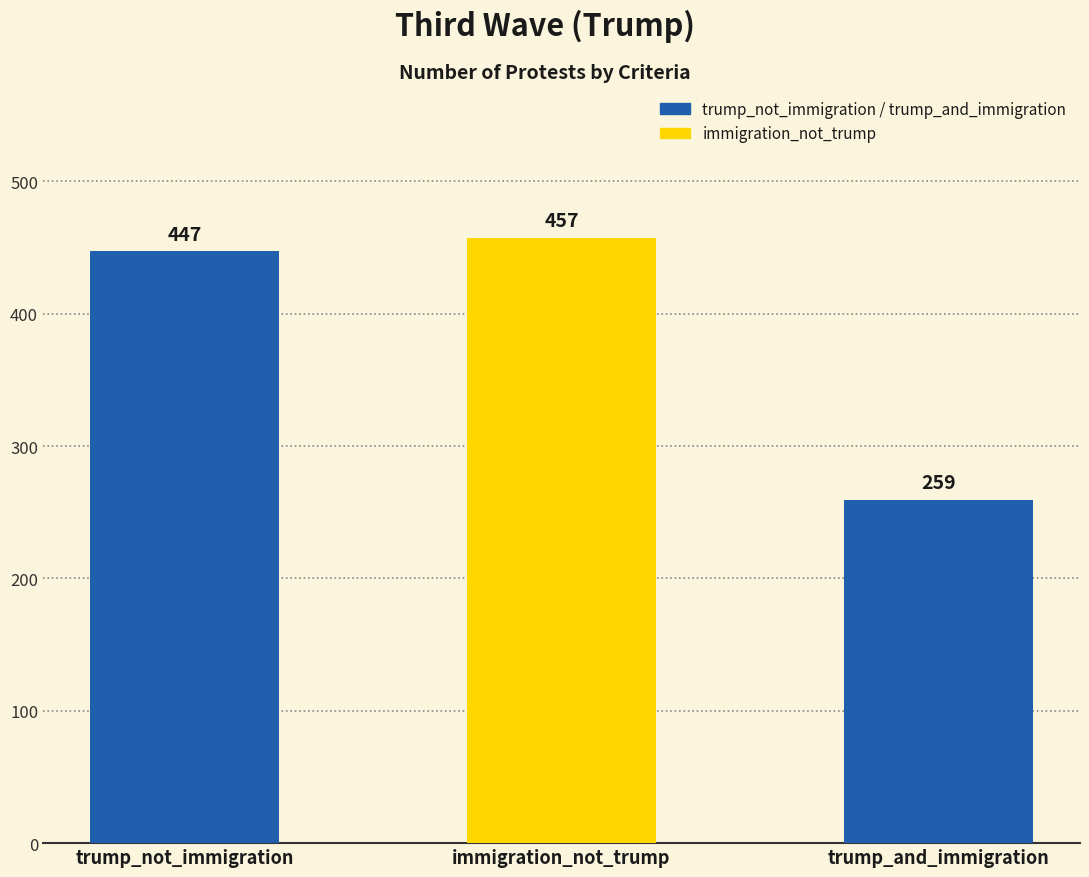

What is the sum of all values?

1163